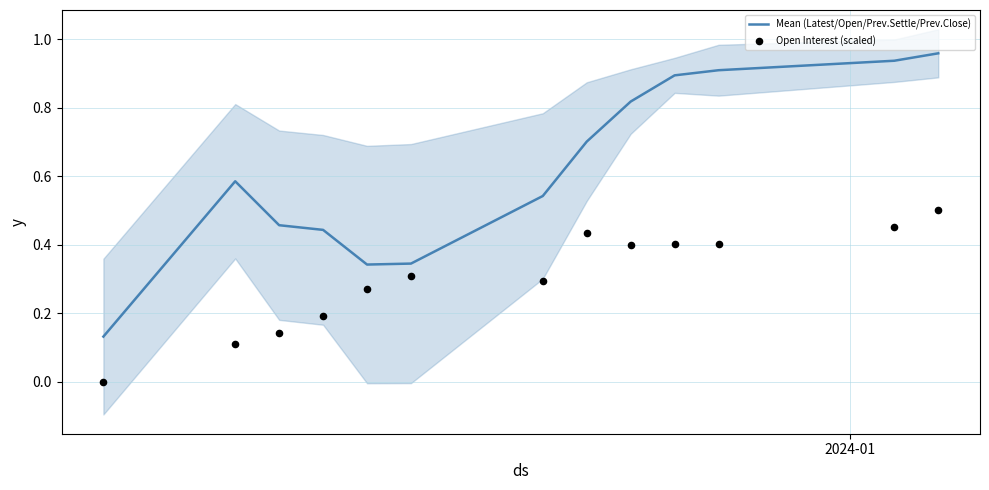

What are all the series names shown in the legend?

Mean (Latest/Open/Prev.Settle/Prev.Close), Open Interest (scaled)